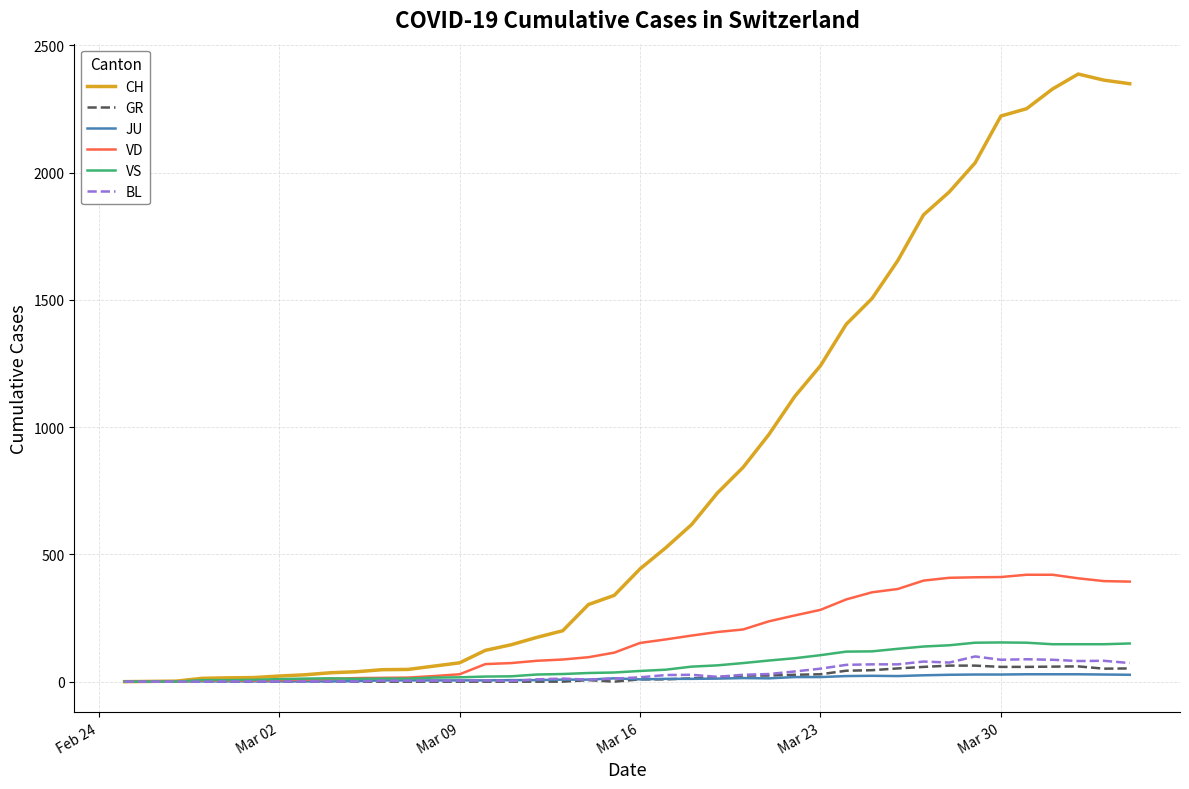

Which series has the widest spread of values?

CH